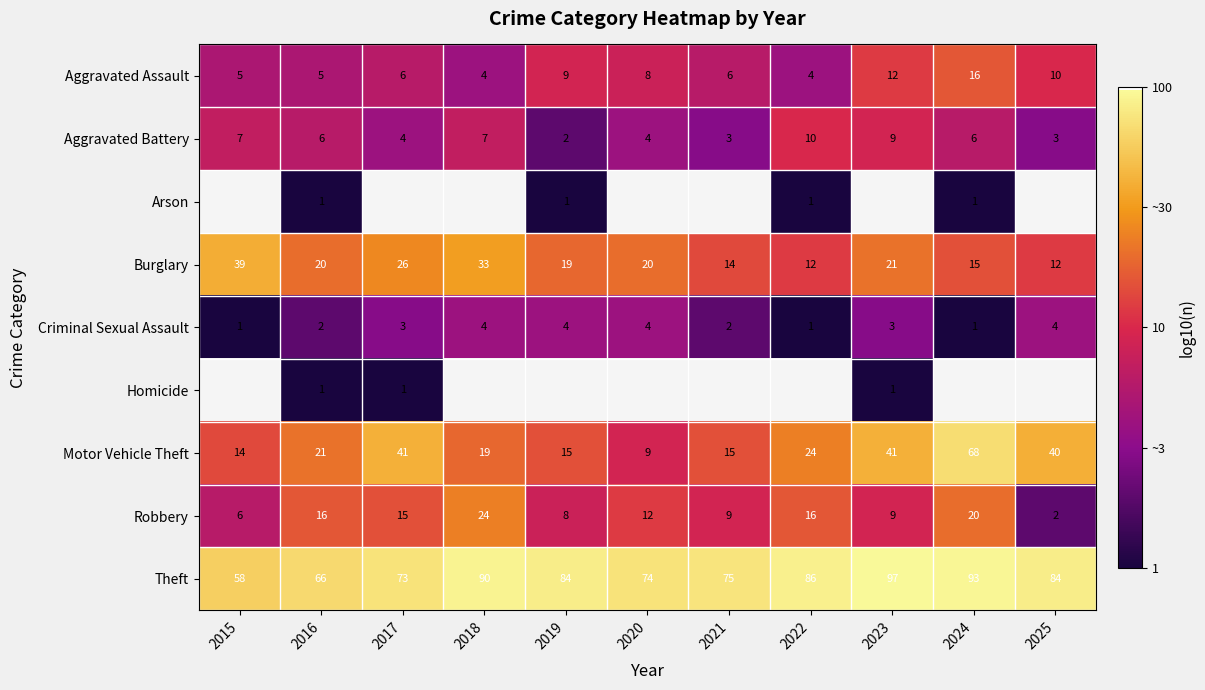

How many distinct data groups are displayed?

9